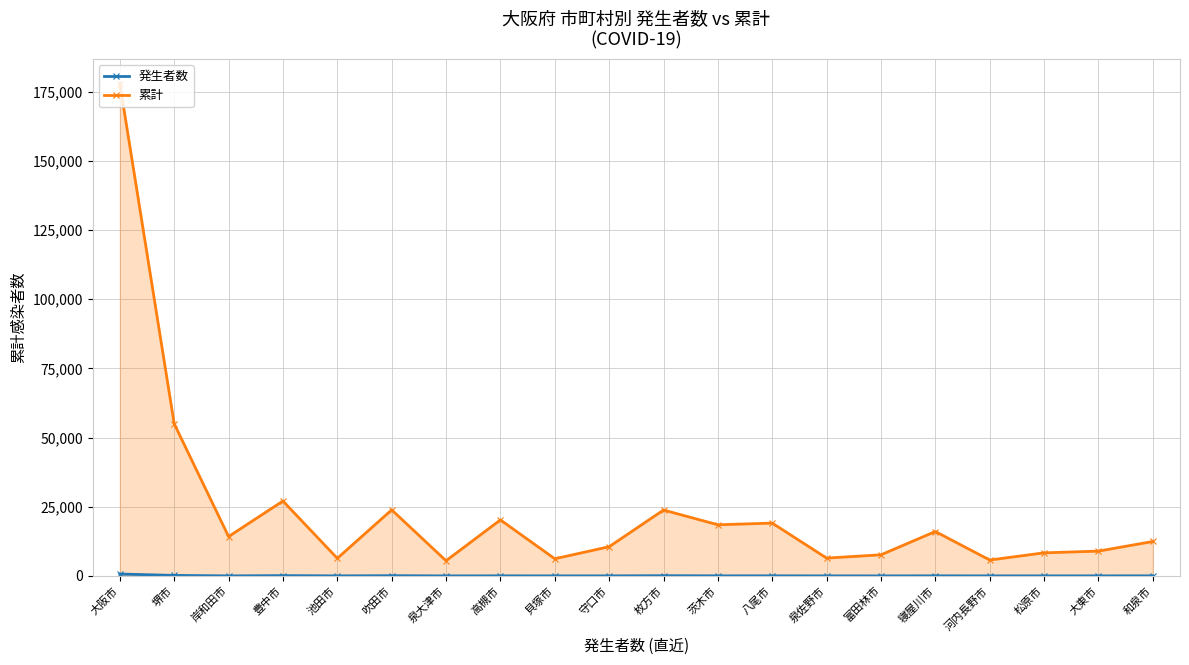

What is the lowest value of the 累計 series?

5489